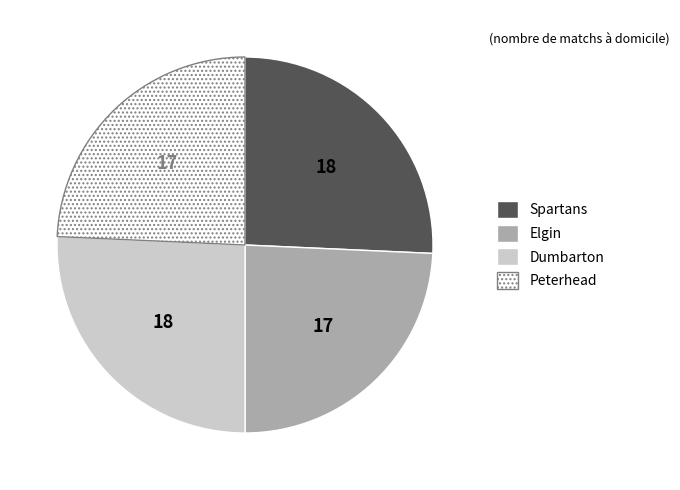

Is there any slice that represents more than half of the pie?

No